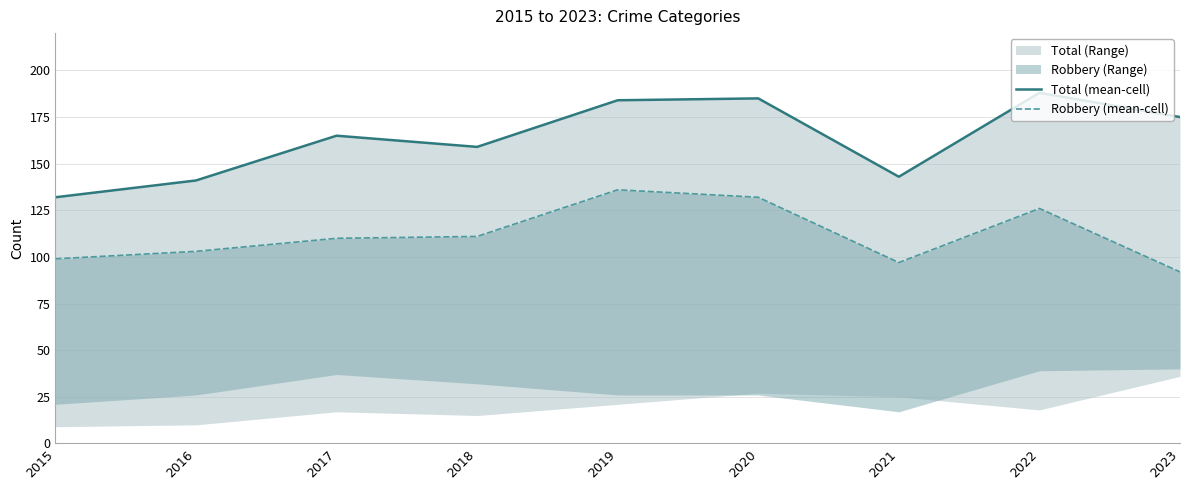

Rank the categories by Total (mean-cell) value from lowest to highest.

2015, 2016, 2021, 2018, 2017, 2023, 2019, 2020, 2022